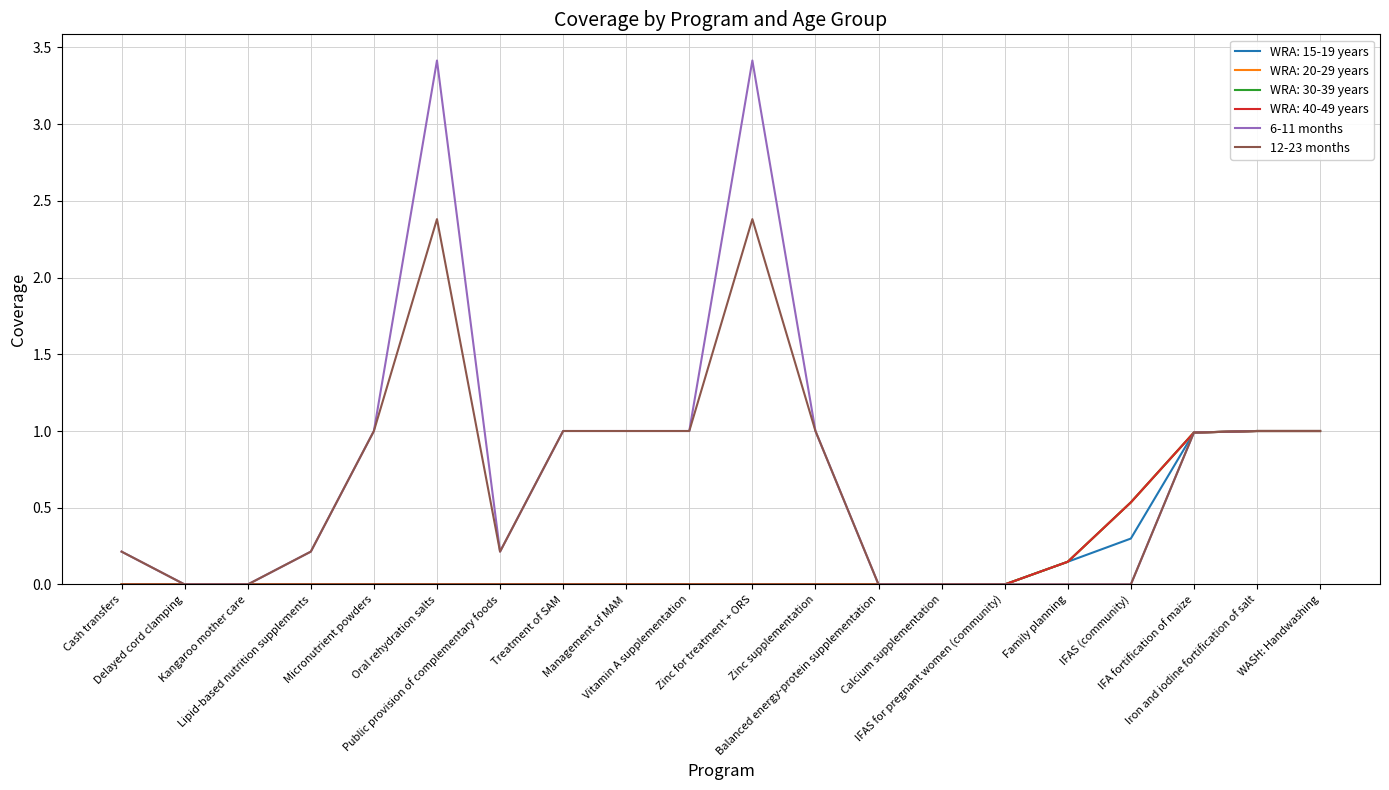

How many lines are shown in the chart?

6